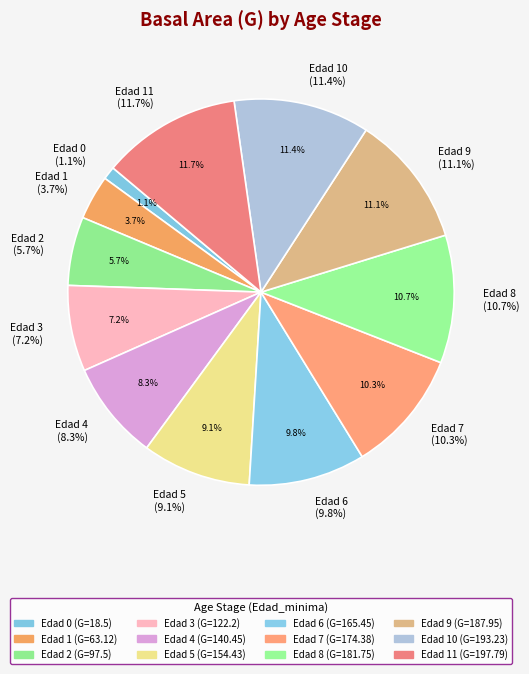

How many slices are in this pie chart?

12